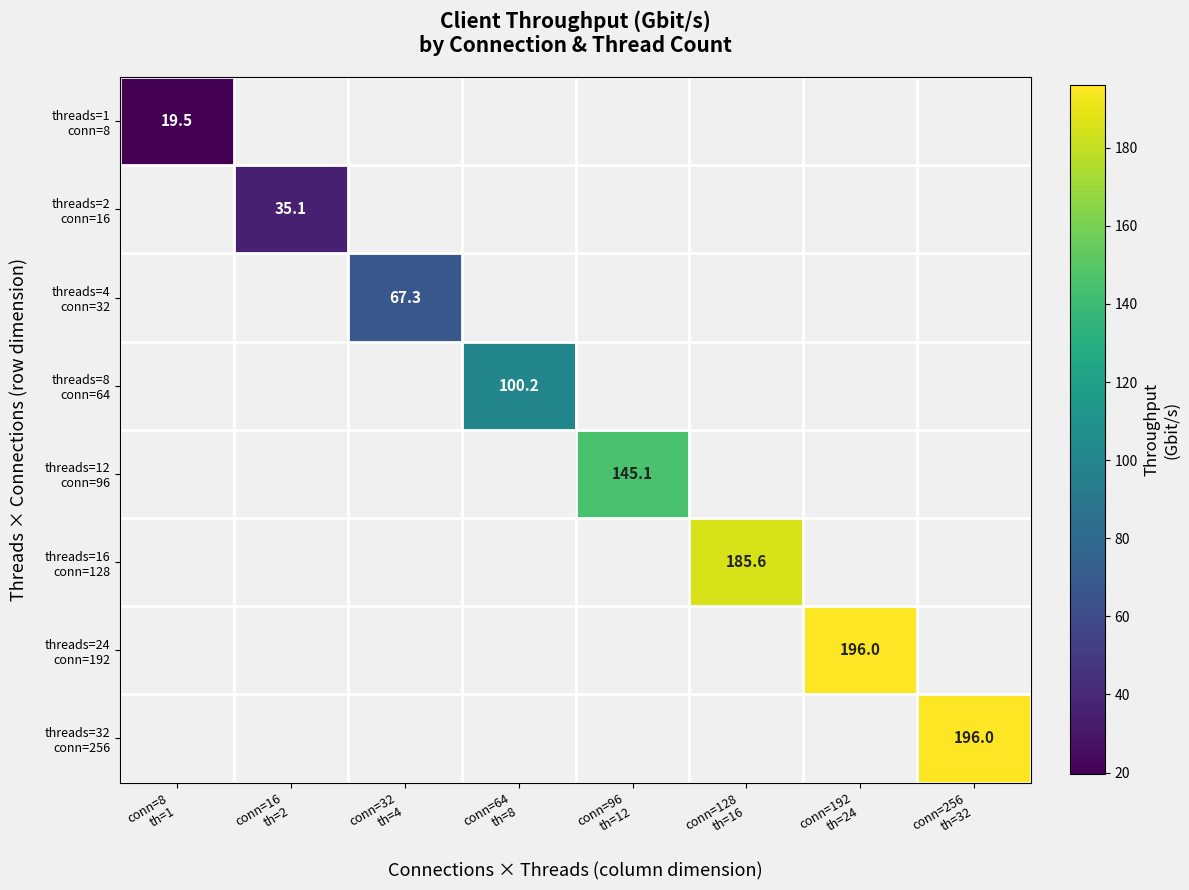

What is the maximum value shown in the chart?

196.0